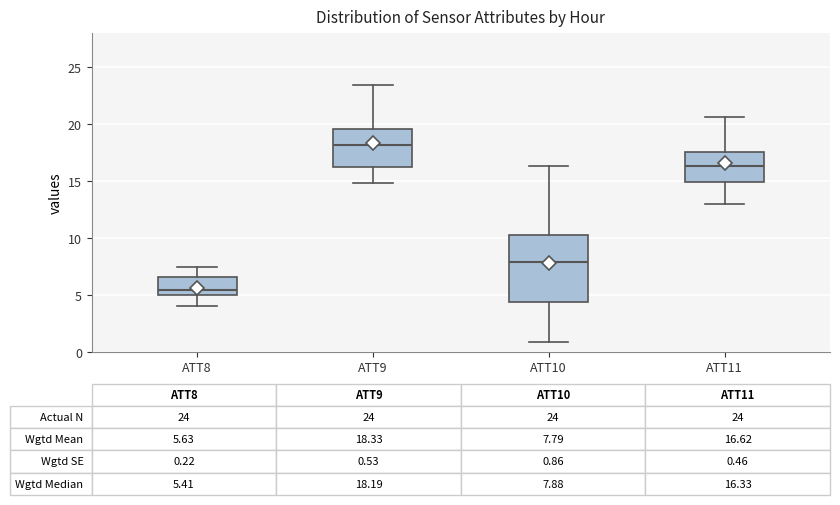

Which box's median line is the highest?

ATT9